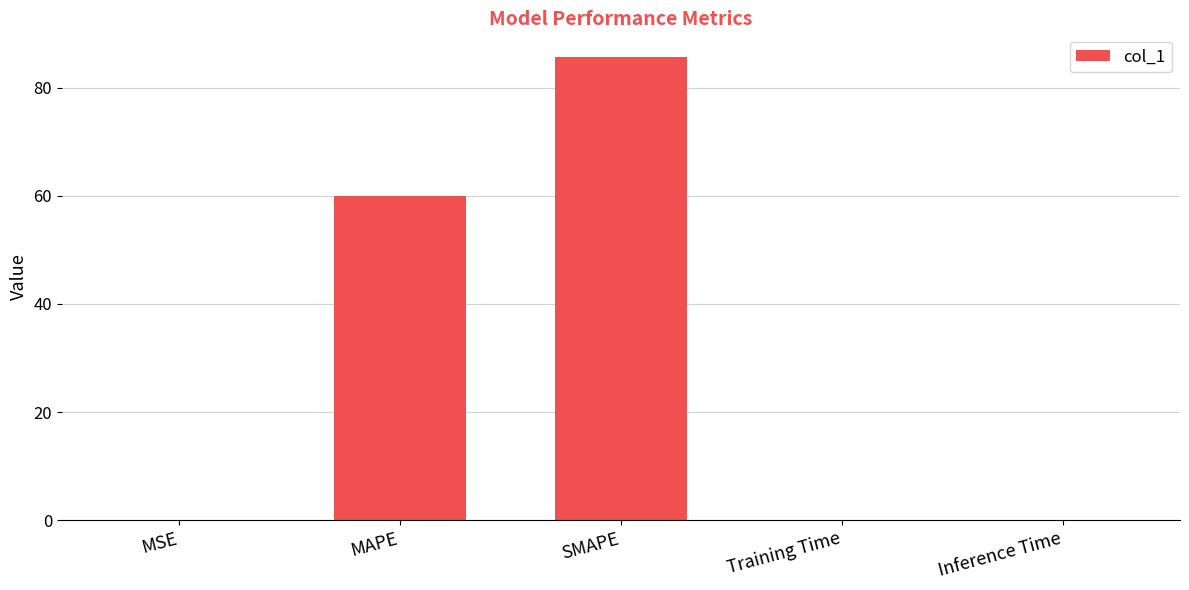

Which category has the highest value across all series?

SMAPE